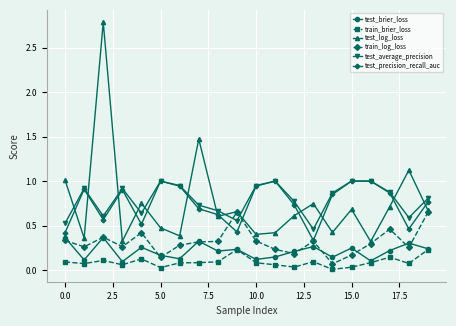

Which series has the largest range (max minus min)?

test_log_loss